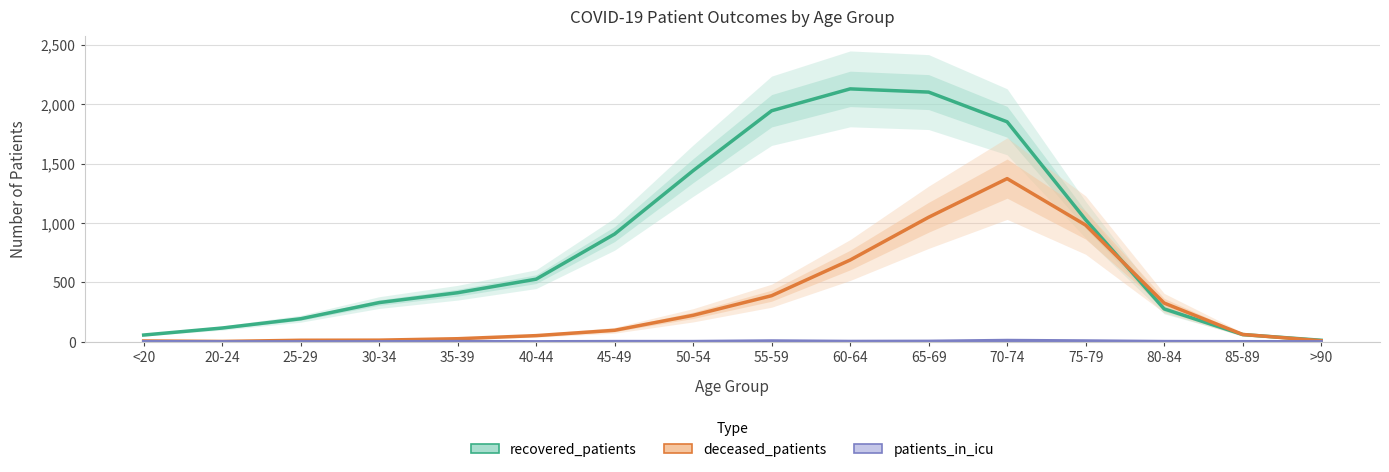

The value of deceased_patients at 50-54 is 366. True or false?

False